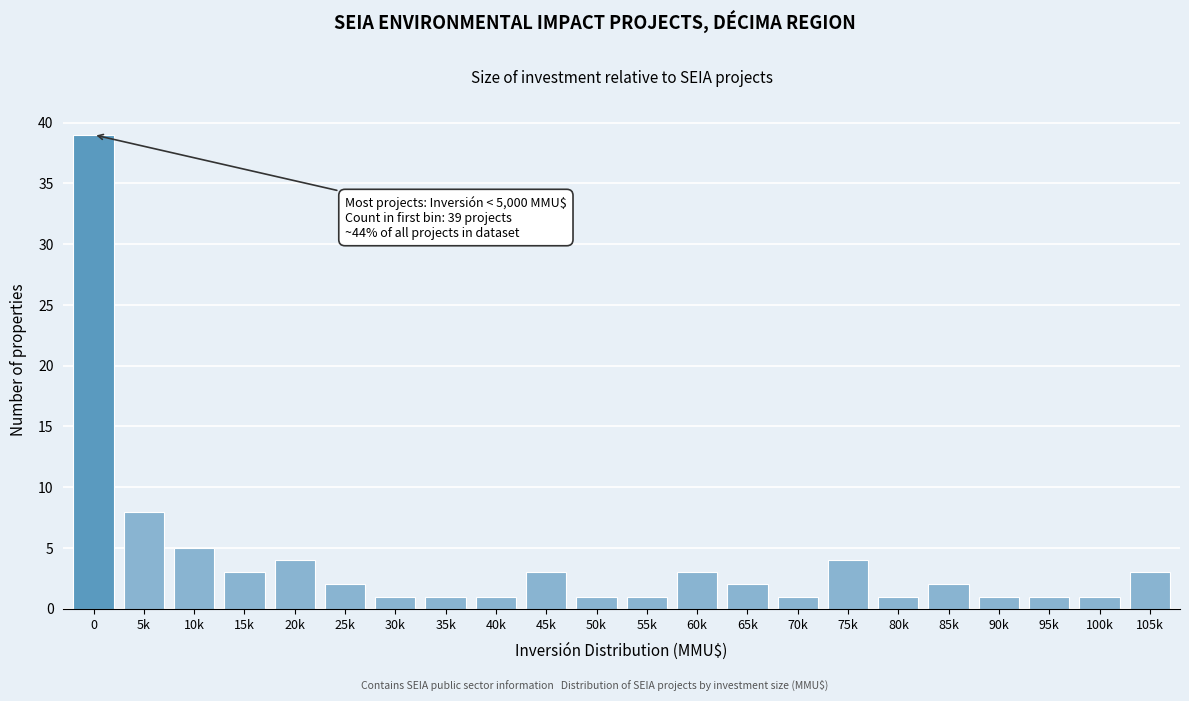

Reading left to right, extract all data points from this chart.

39	8	5	3	4	2	1	1	1	3	1	1	3	2	1	4	1	2	1	1	1	3